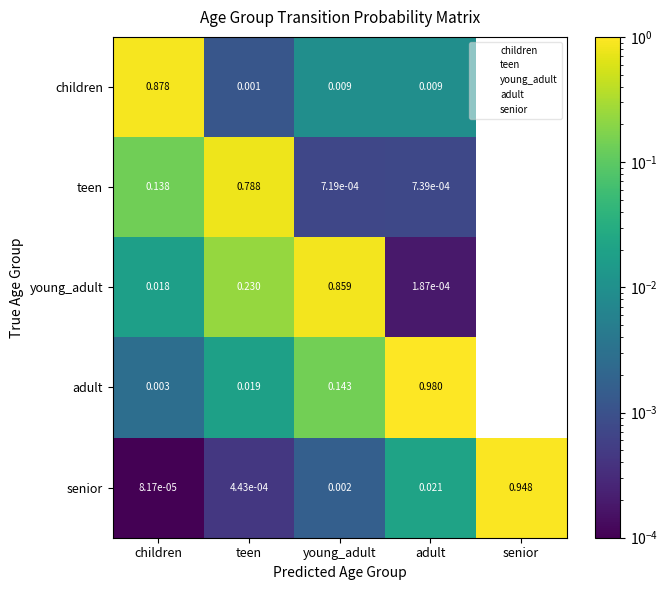

Which series has the largest total across all categories?

adult